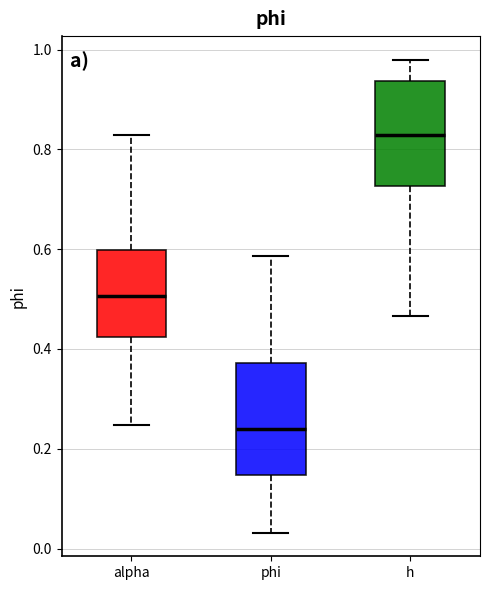

Reading left to right, read every box against the y-axis: the position of its median line, the range the box covers, and the ends of its whiskers. The values are not printed on the chart, so give them approximately, as read against the axis.

alpha: median 0.50, box 0.42 to 0.60, whiskers 0.24 to 0.82
phi: median 0.24, box 0.14 to 0.38, whiskers 0.04 to 0.58
h: median 0.82, box 0.72 to 0.94, whiskers 0.46 to 0.98